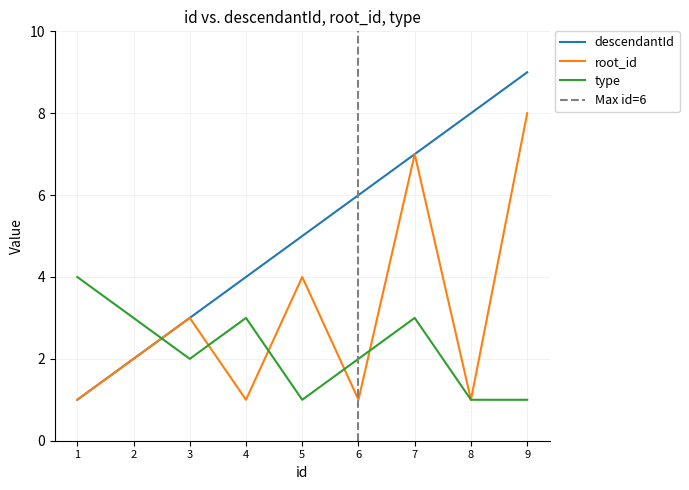

Rank the series at 3 from lowest to highest value.

type, descendantId, root_id